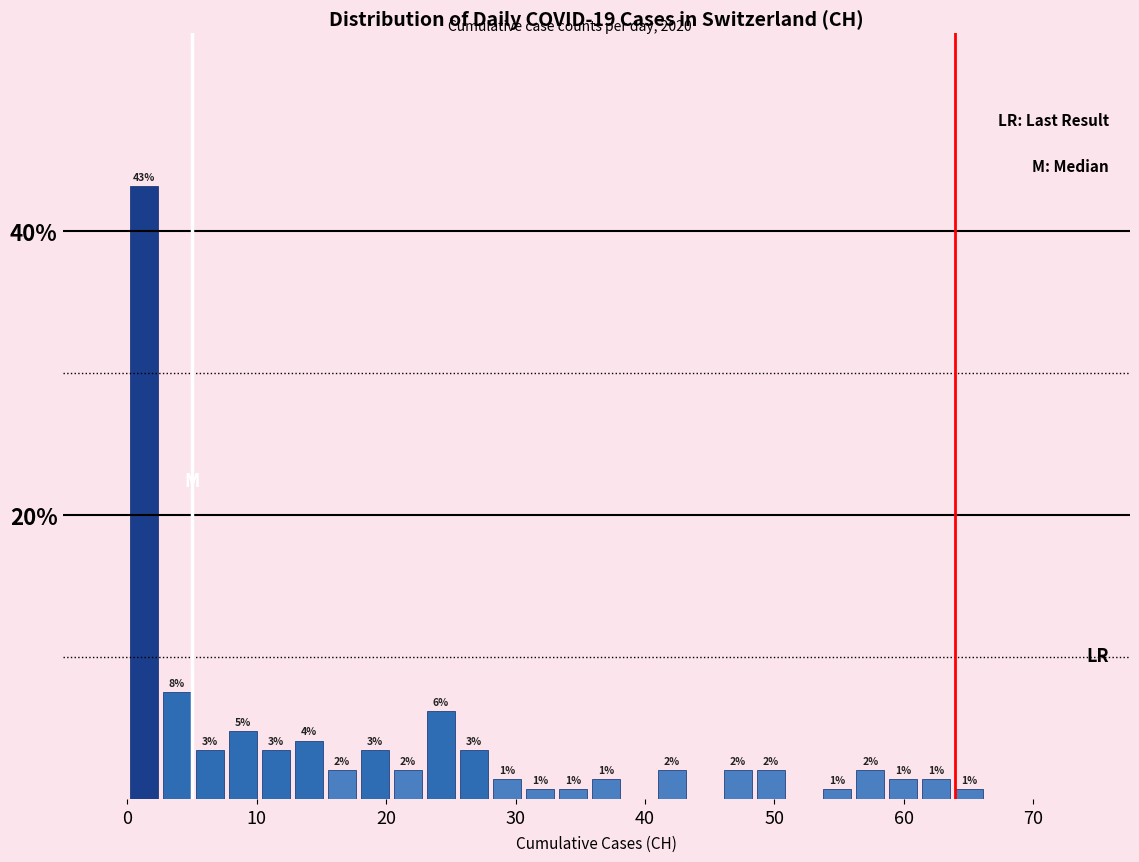

Around what value on the x-axis is the tallest bar? Give the approximate position of its centre, as read against the axis.

1